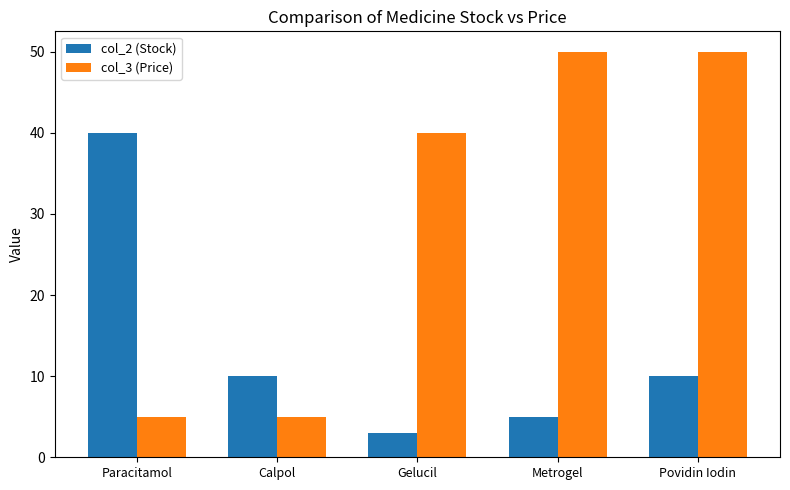

How many data points in col_3 (Price) are less than 40?

2